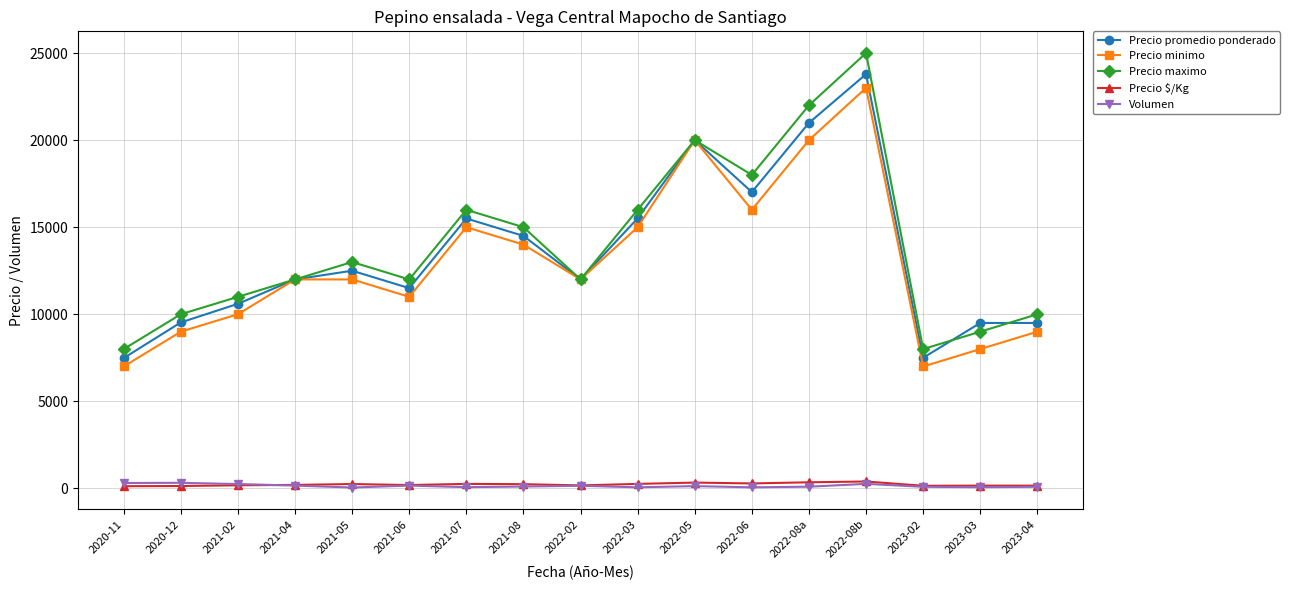

Which category has the highest value in the Precio promedio ponderado series?

2022-08b